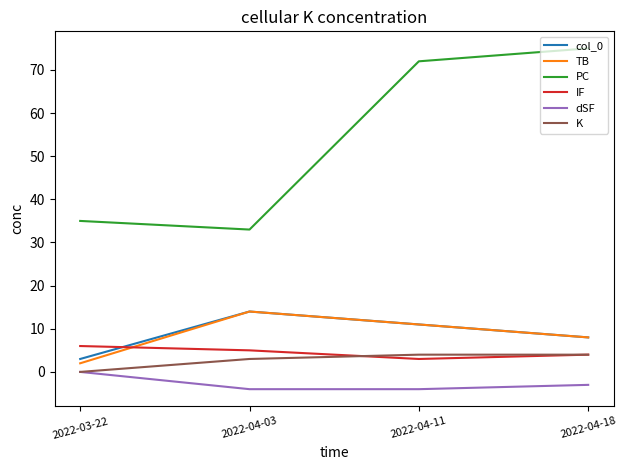

What is the total value across all series at 2022-04-03?

65